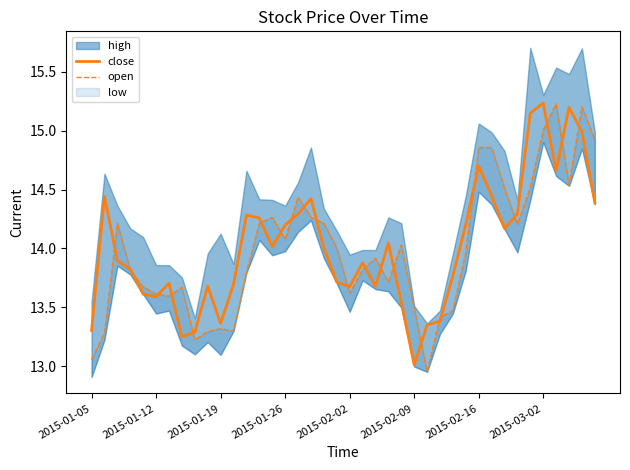

How many data points in close are less than 14?

20